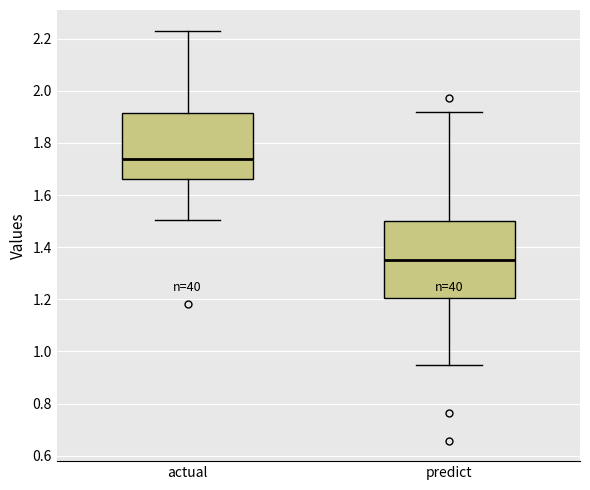

Where does the median line of the box for actual sit on the y-axis? The values are not printed on the chart, so give them approximately, as read against the axis.

1.74